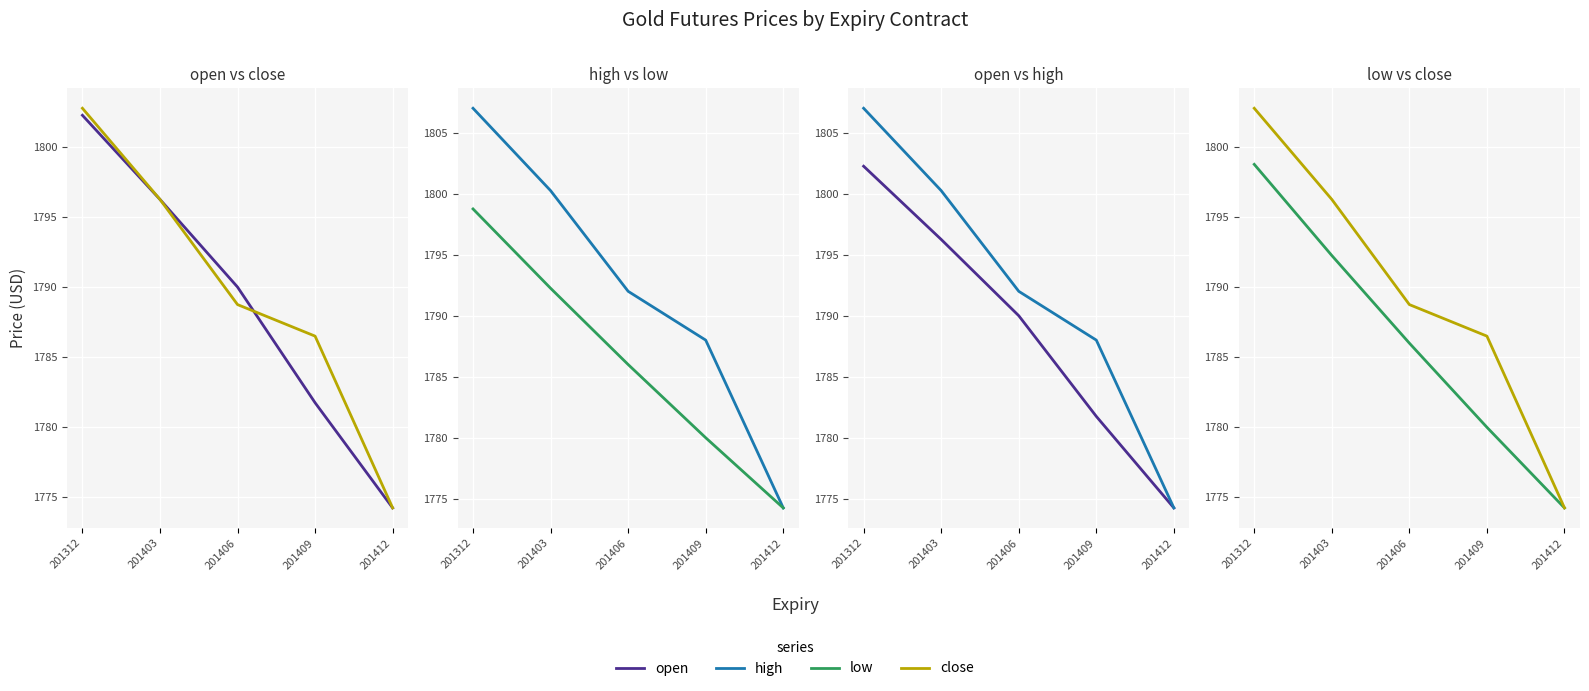

At which label does open first exceed 1790?

201312